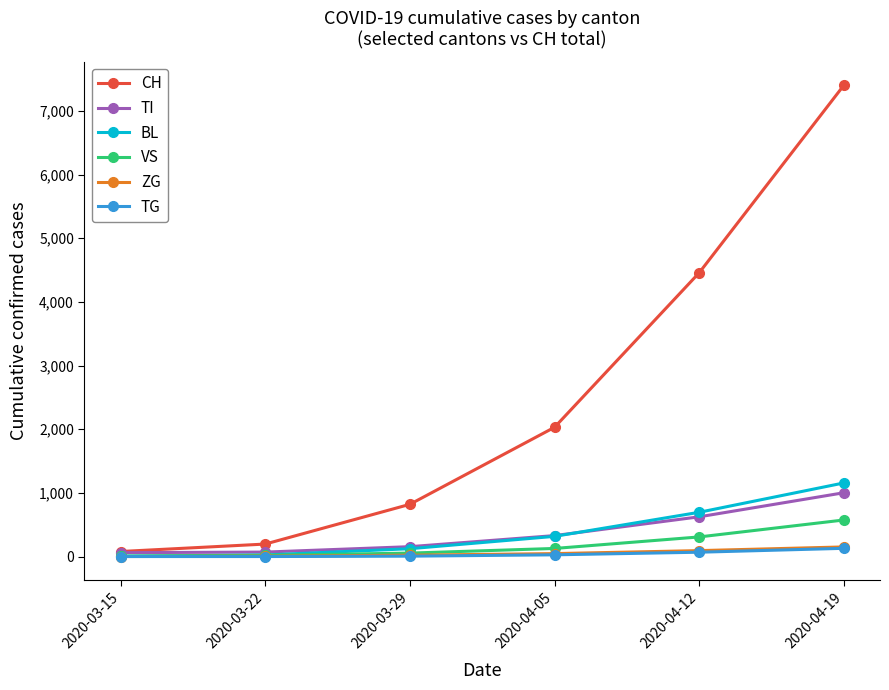

True or false: TI has more than 2 interior local peaks.

False